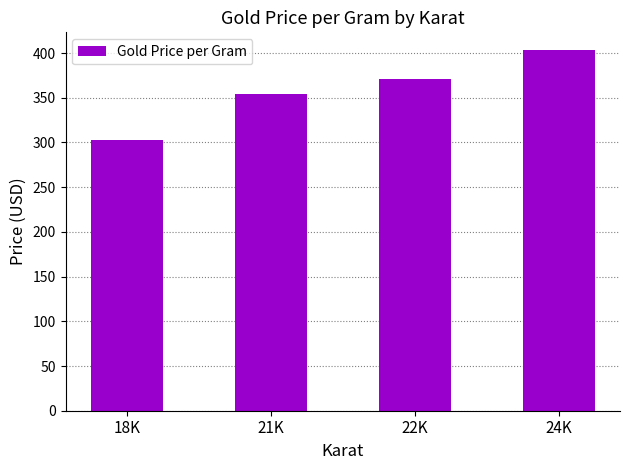

Rank the categories by value from highest to lowest.

24K, 22K, 21K, 18K